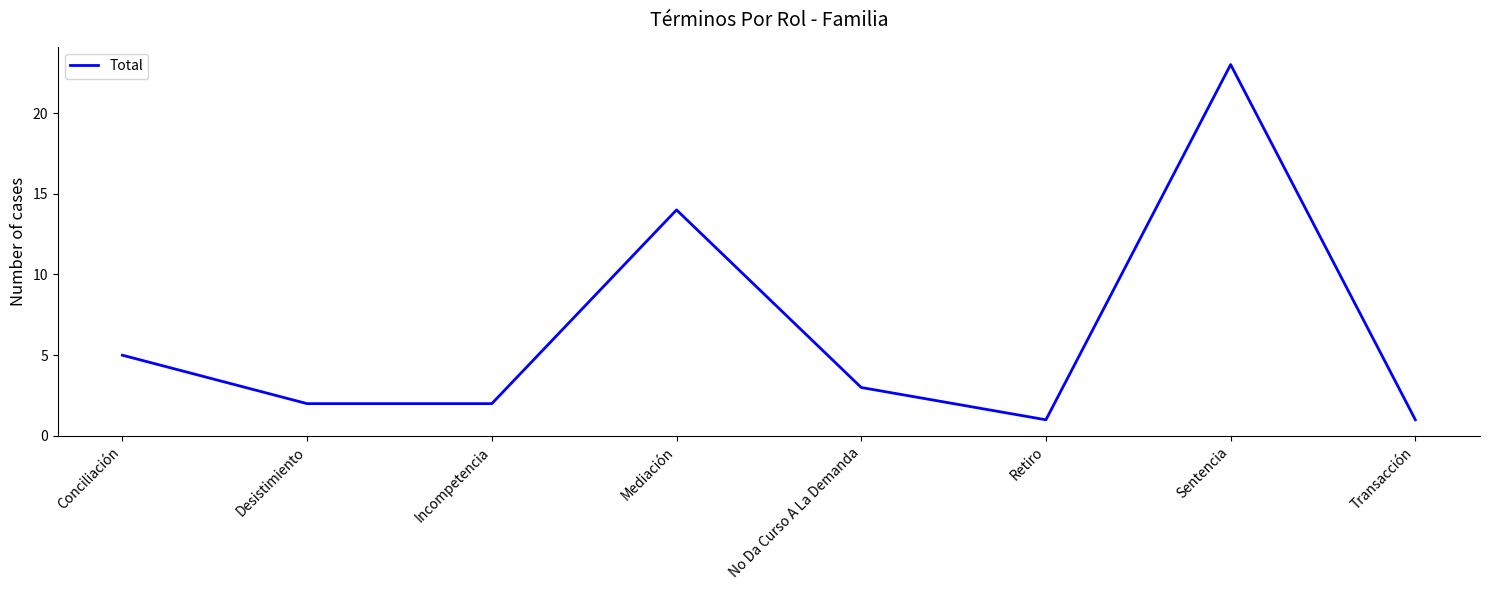

True or false: the data shows 5 at Conciliación.

True